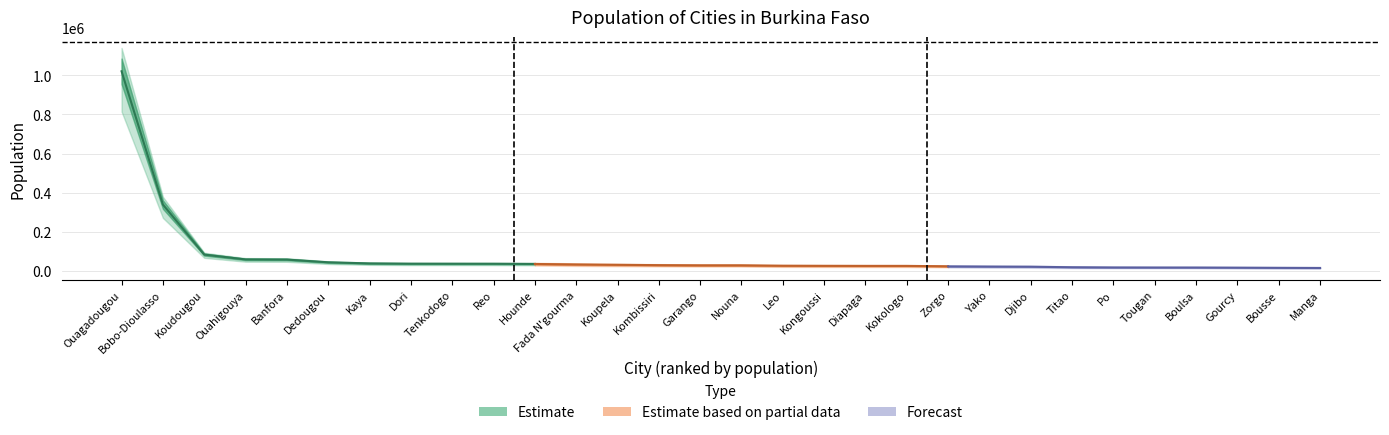

What is the label of the 3rd point from the right?

Gourcy